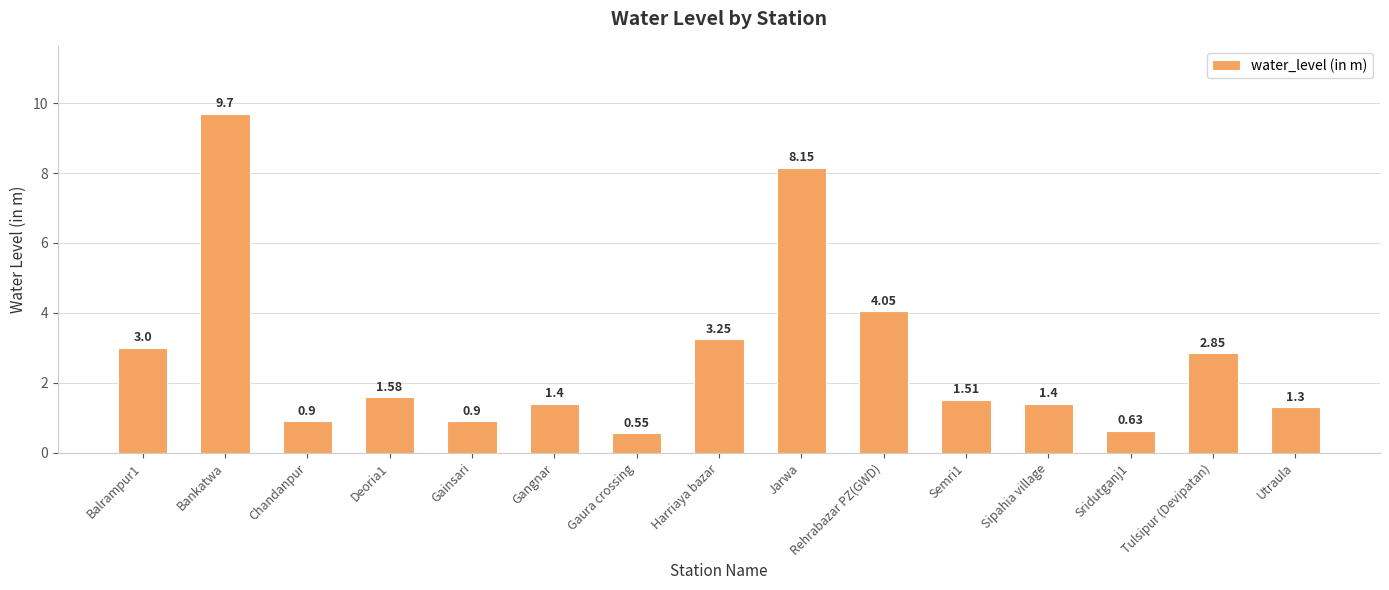

At which label does the data first exceed 1?

Balrampur1